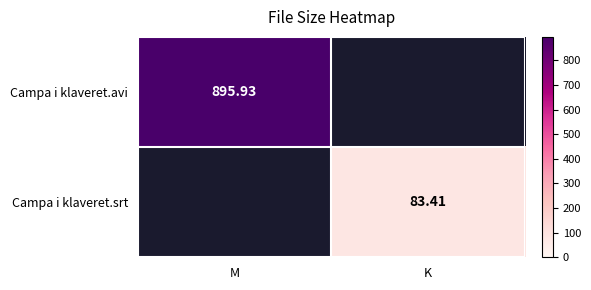

Rank the categories by Campa i klaveret.avi value from lowest to highest.

M, K